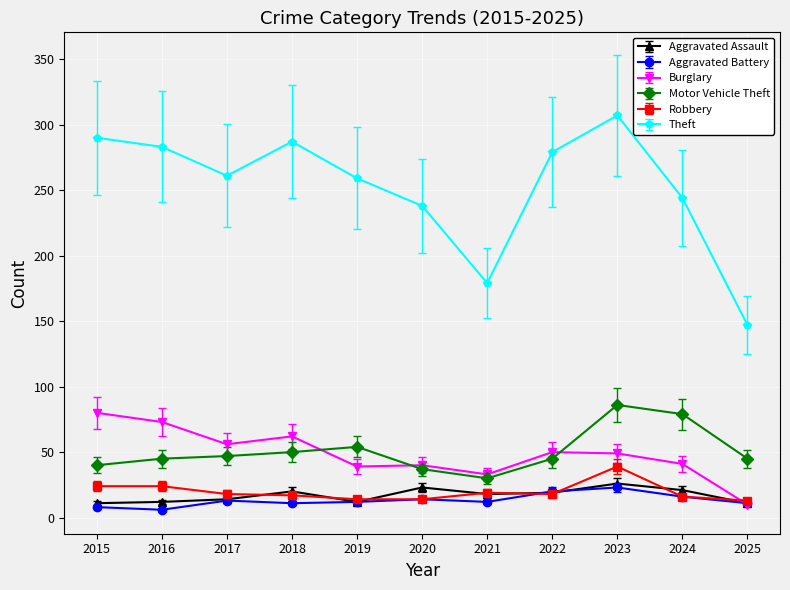

At which category is the sum across all series the highest?

2023